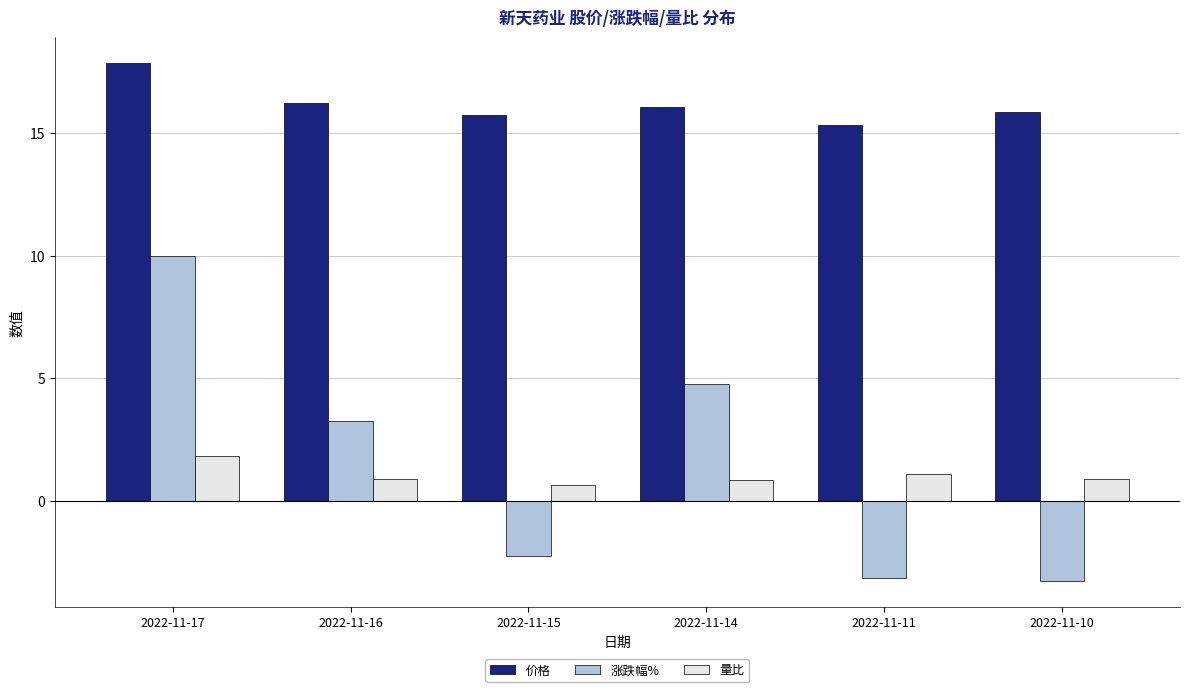

At 2022-11-14, list the series in order from smallest to largest.

量比, 涨跌幅%, 价格